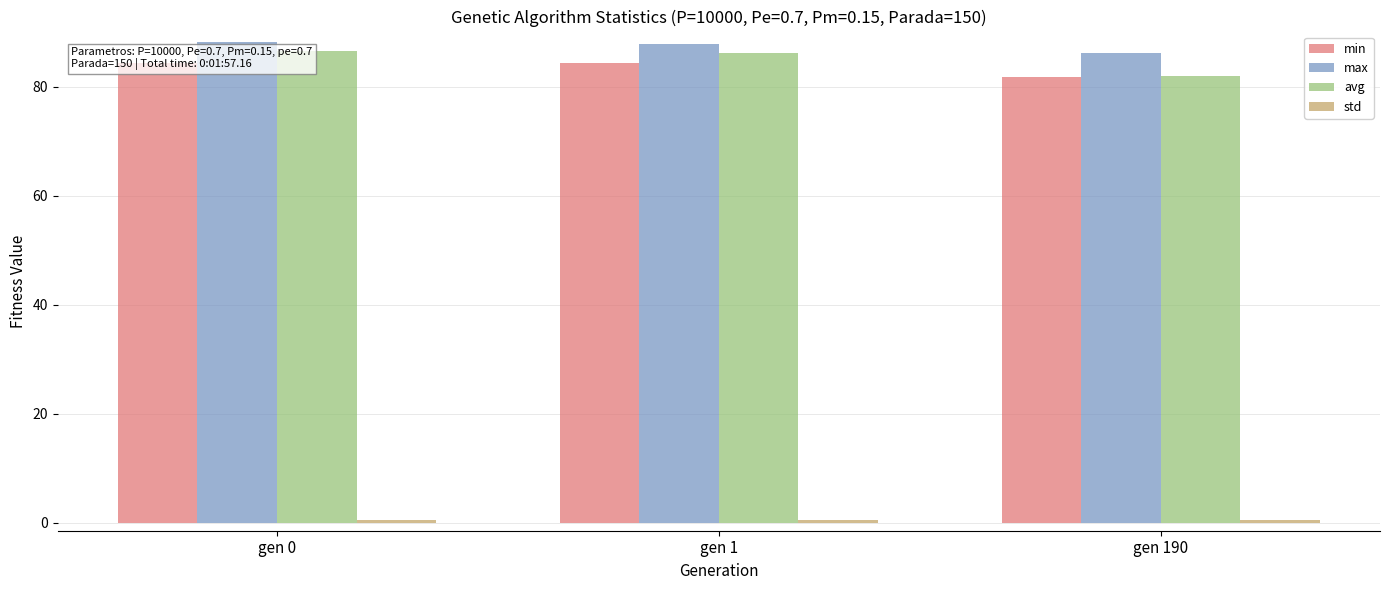

What is the difference between the avg values at gen 1 and gen 190?

4.3